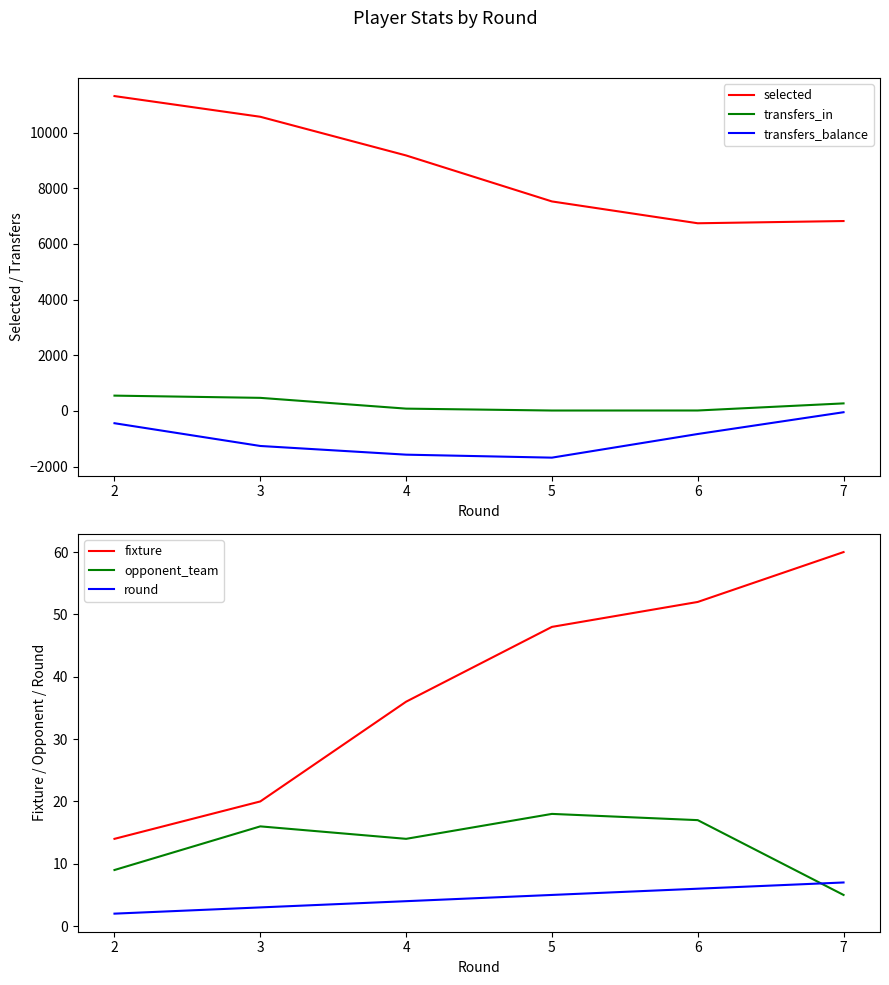

True or false: transfers_balance and fixture intersect in this chart.

False